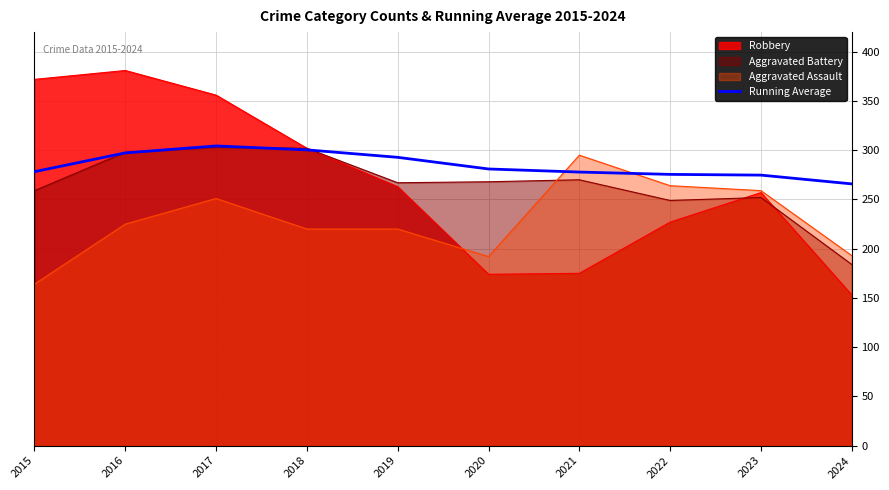

How many distinct data groups are displayed?

4